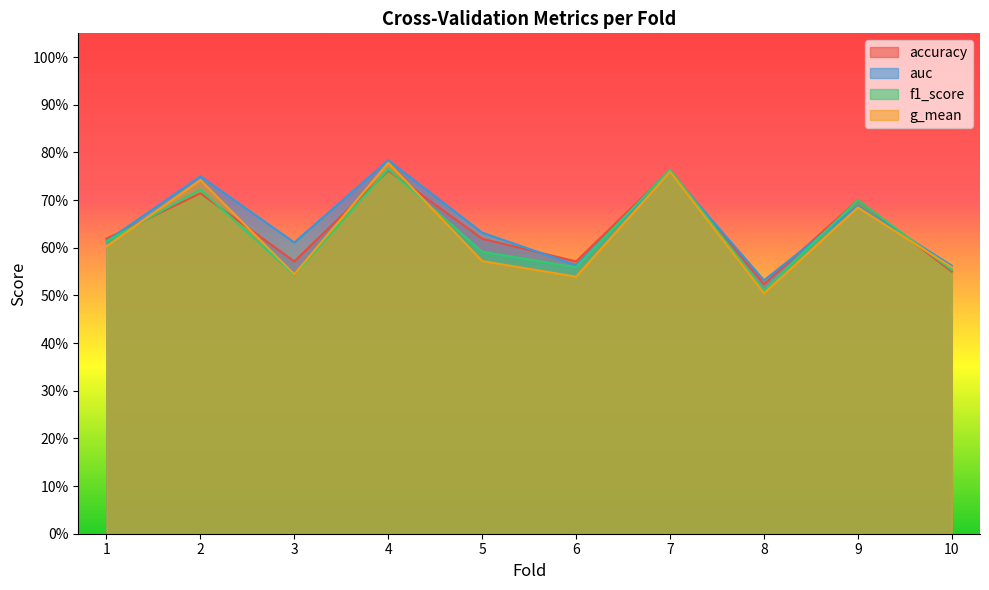

How many lines are shown in the chart?

4